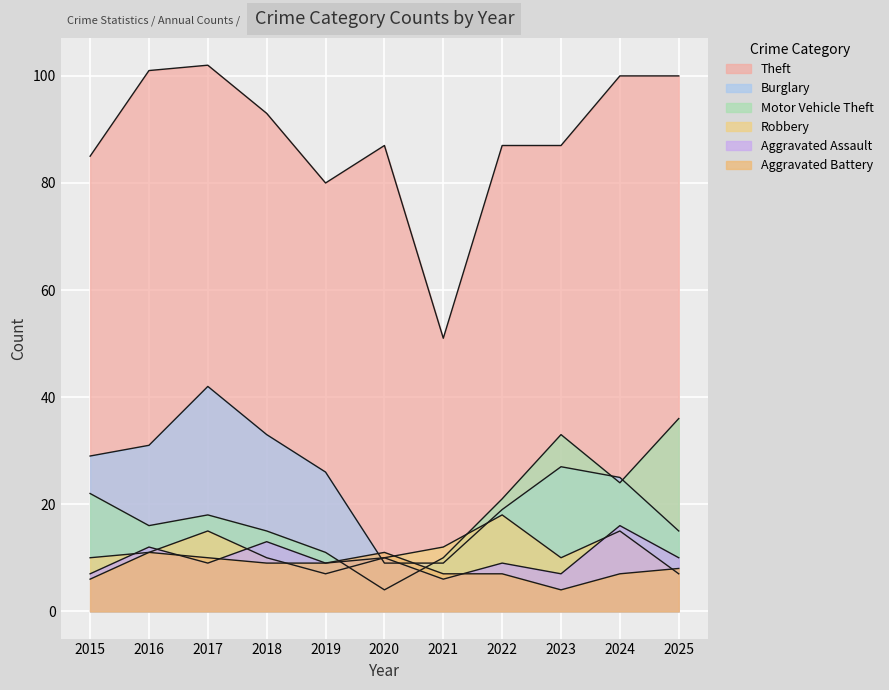

How many intersections are there between Aggravated Assault and Motor Vehicle Theft?

2